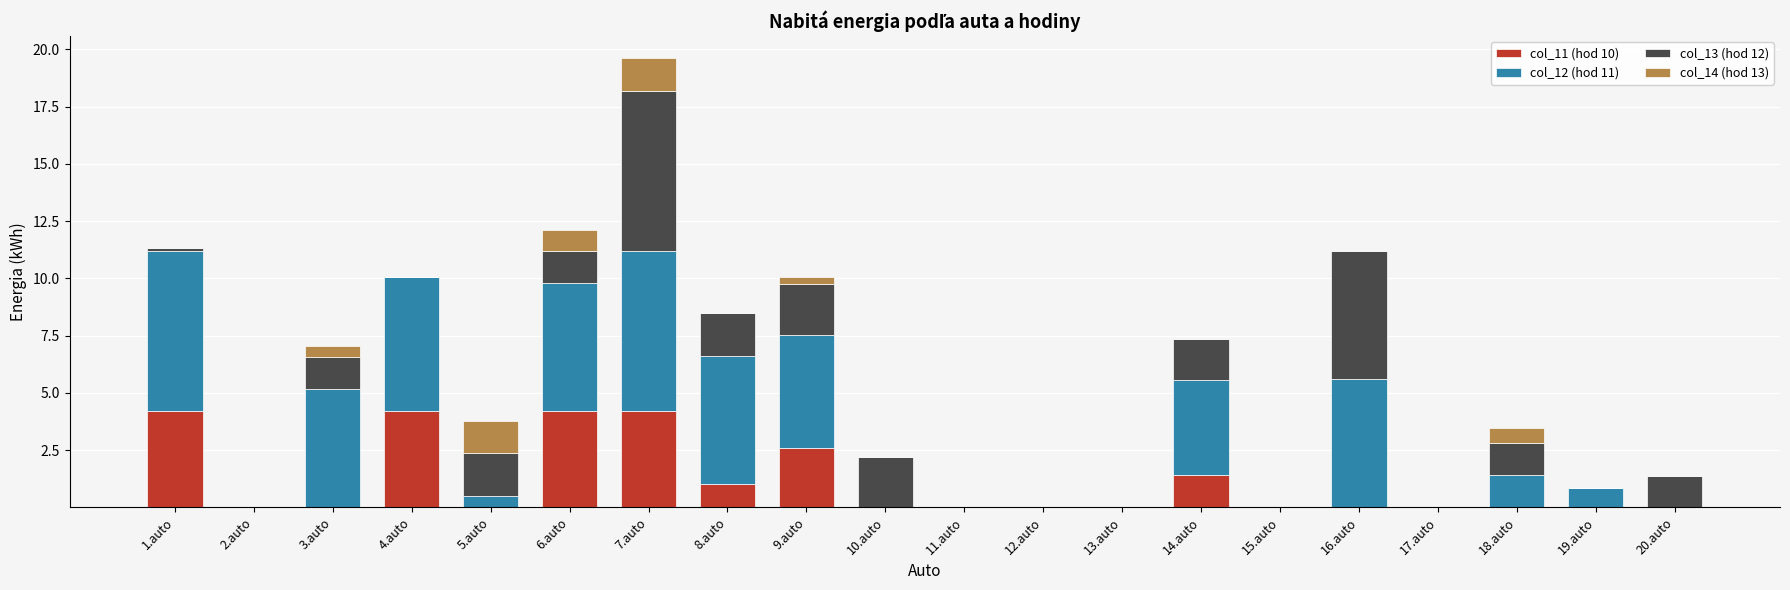

The value of col_11 (hod 10) at 3.auto is 0.0. True or false?

True